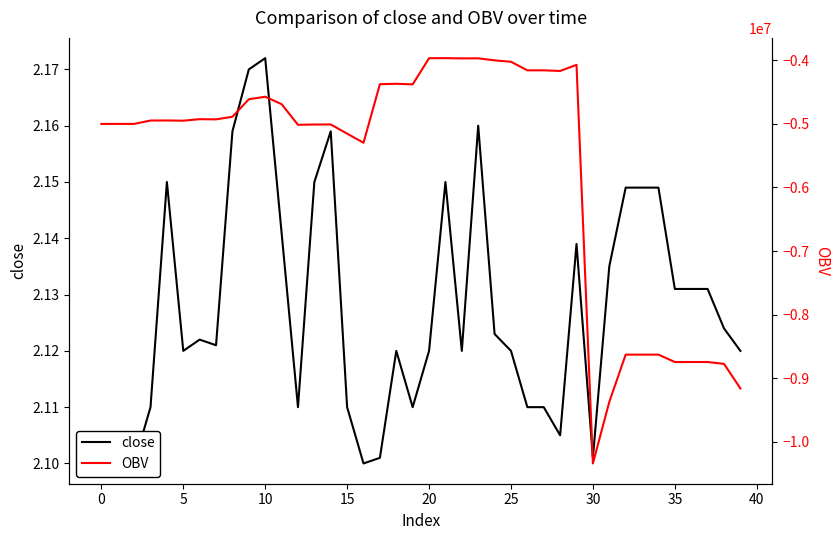

How many categories are shown in the chart?

40